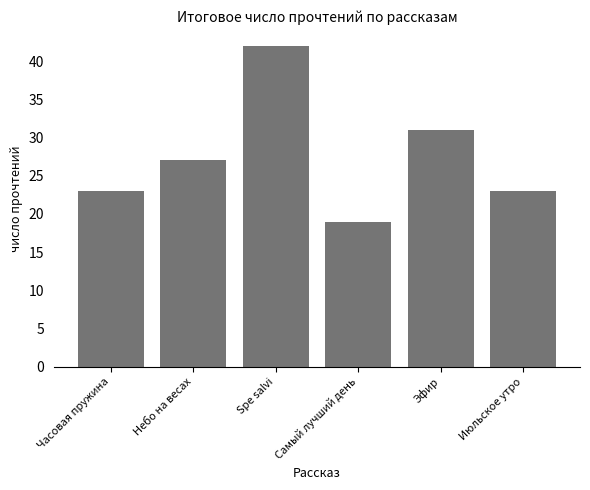

What position from the left is Июльское утро?

6